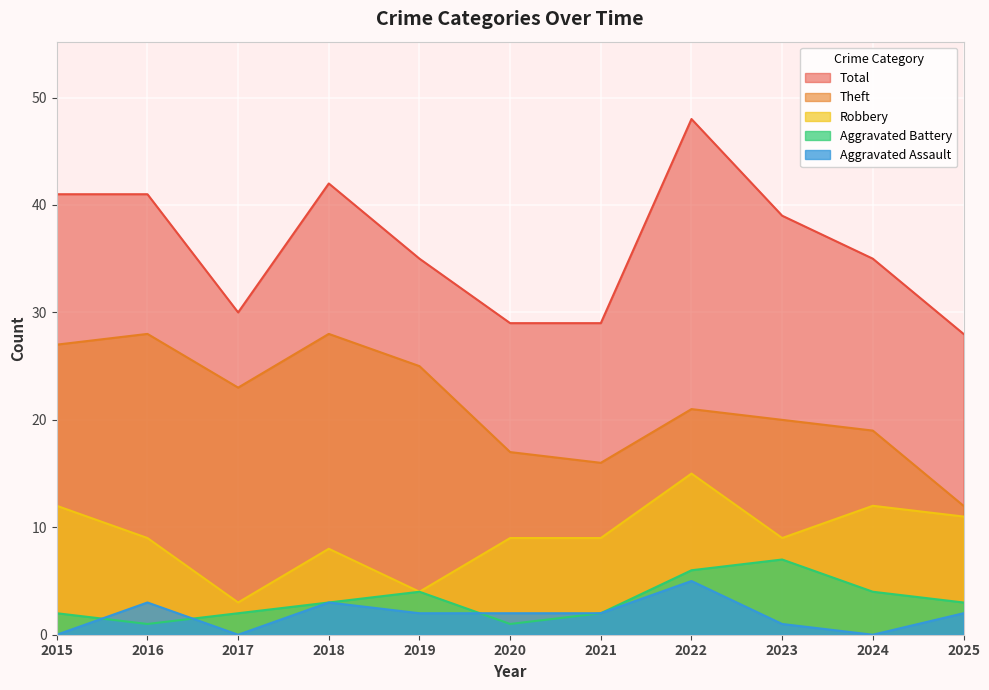

Which series changed the most between 2020 and 2023?

Total